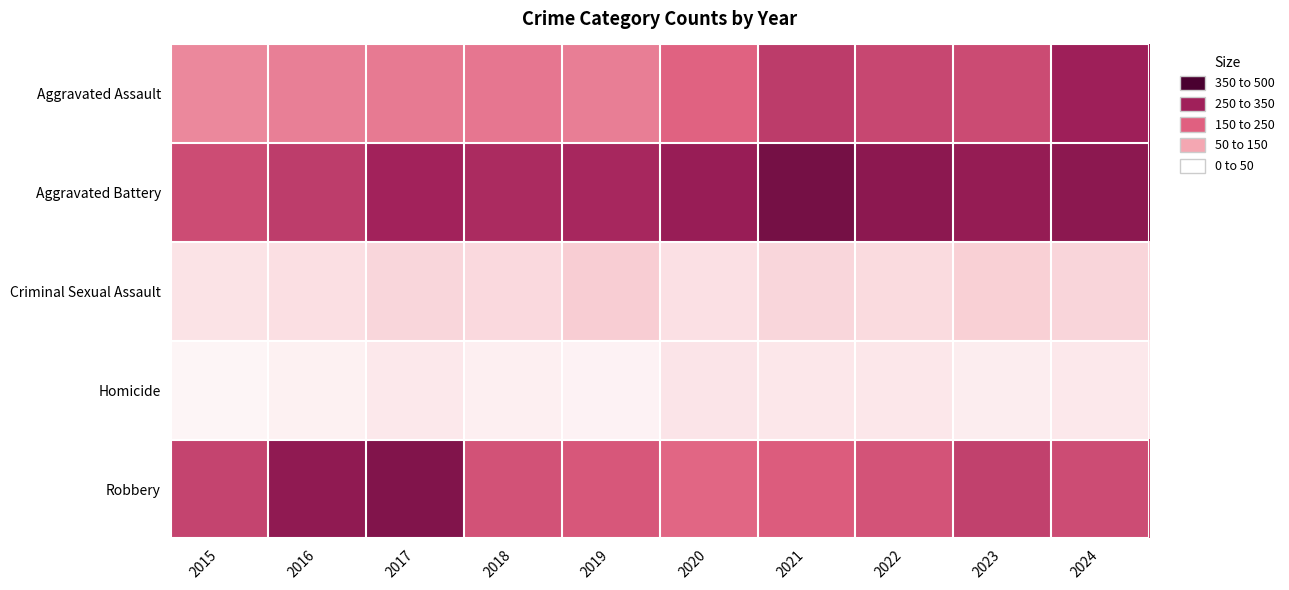

Which category has the highest value across all series?

2021